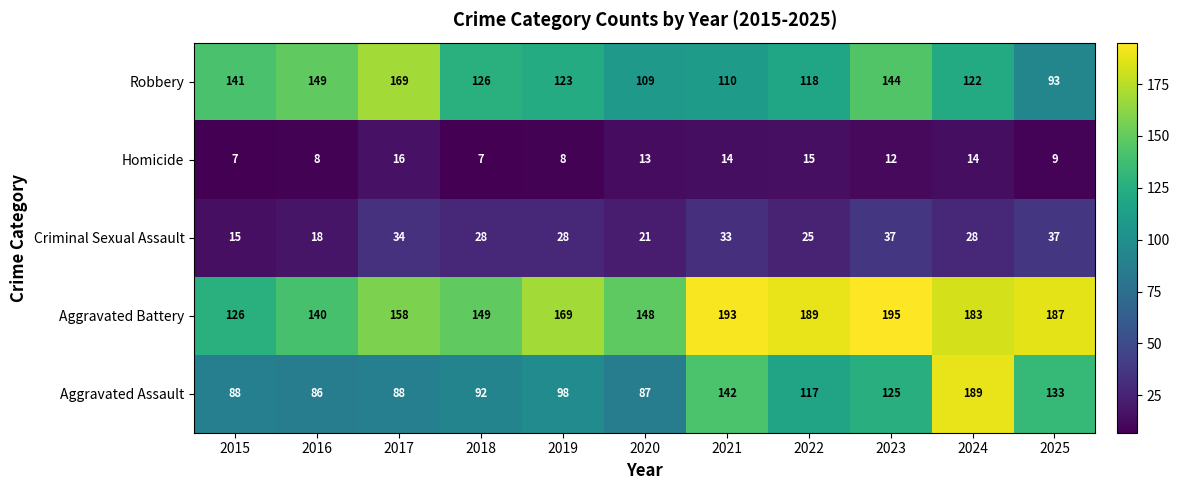

Where is Aggravated Assault nearest to the value 137?

2025